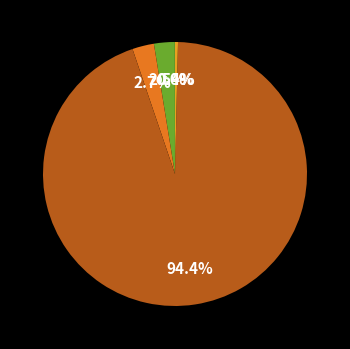

Count the number of slices in the pie.

5